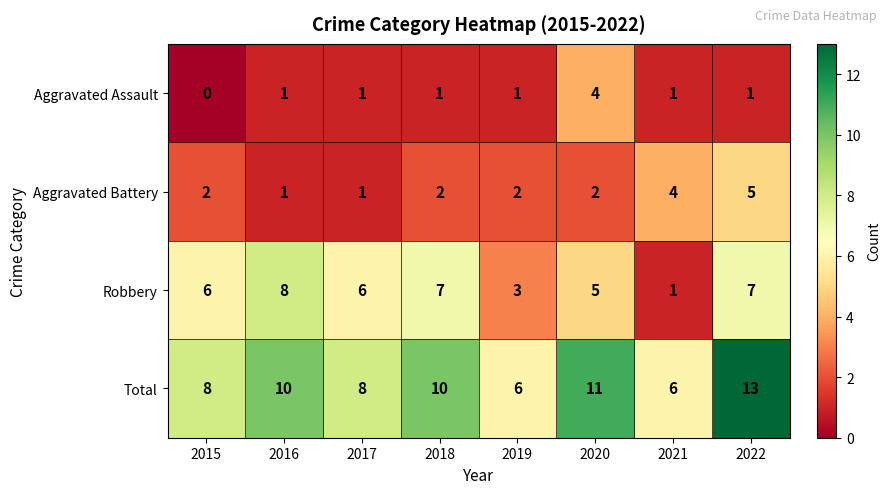

At which category does the chart reach its minimum across all series?

2015